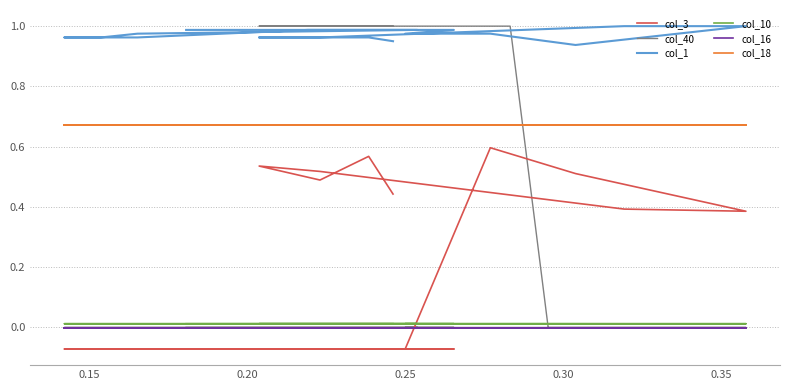

True or false: col_1 and col_10 intersect in this chart.

False